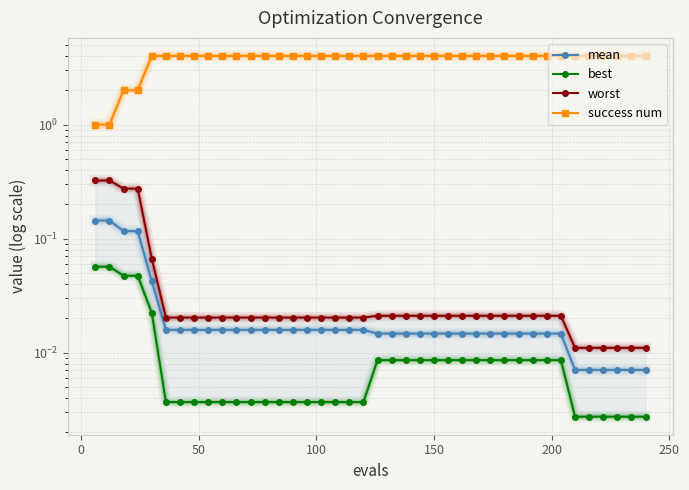

How many categories are shown in the chart?

40